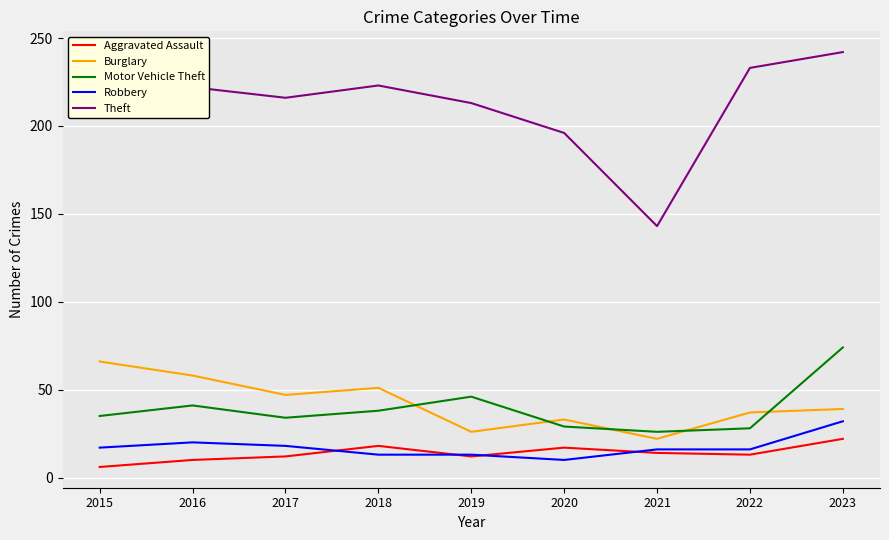

What is the difference between the highest and lowest values at 2016?

212